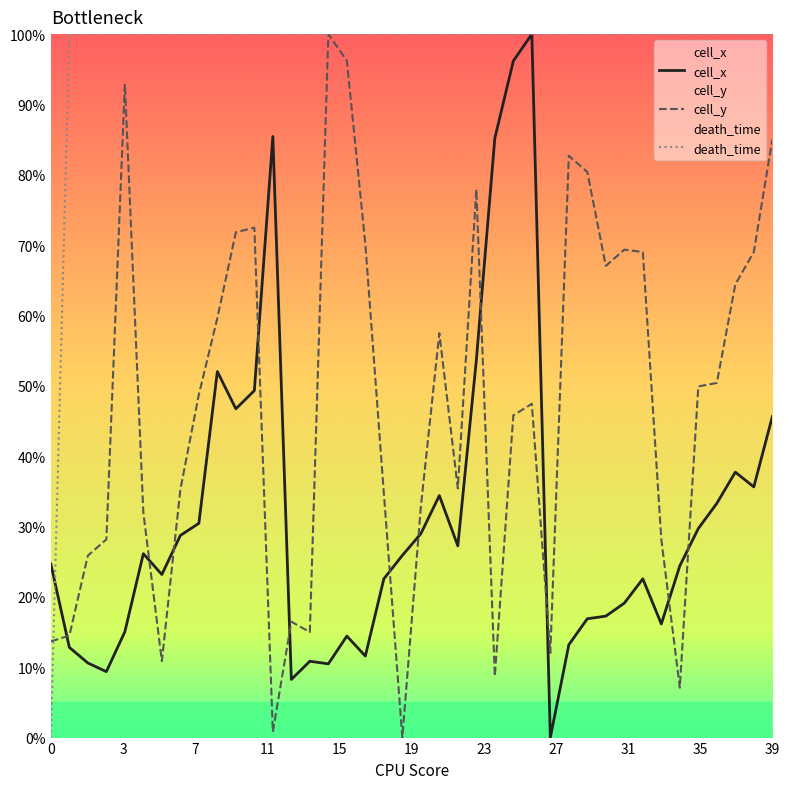

Which series has the widest spread of values?

cell_x